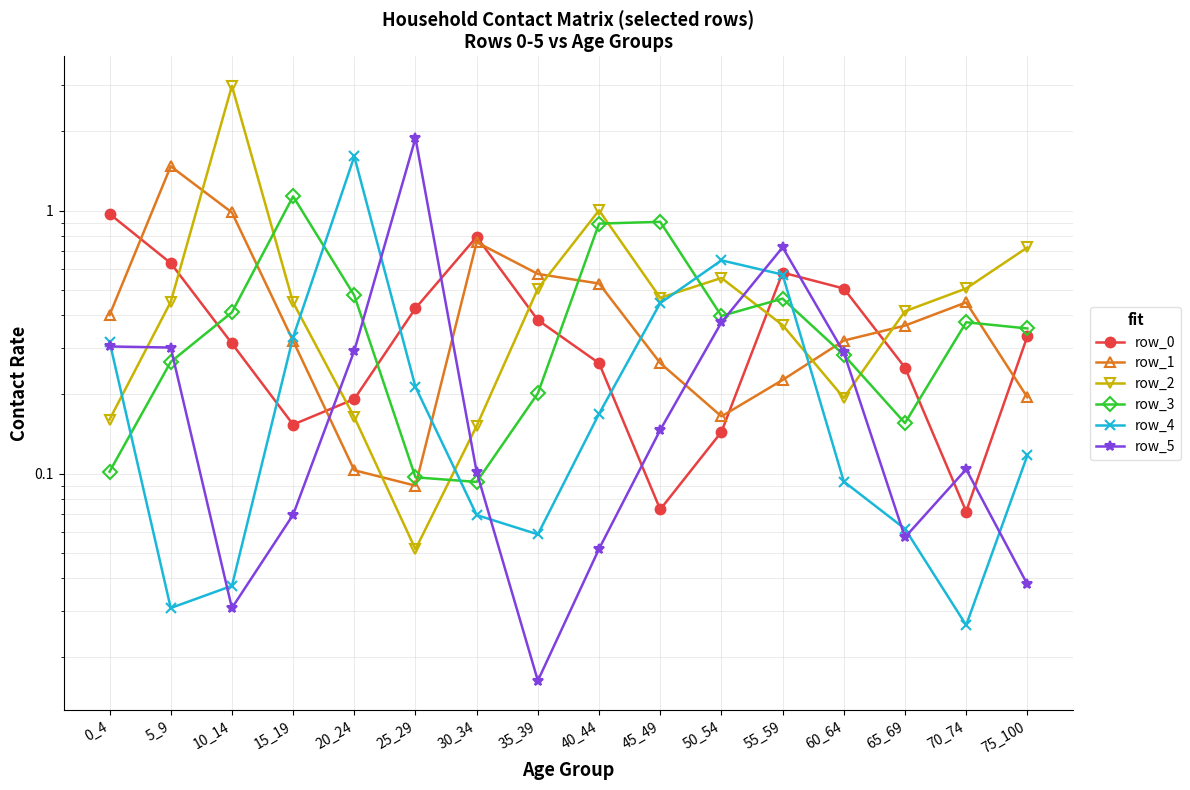

The value of row_5 at 65_69 is 0.0. True or false?

False